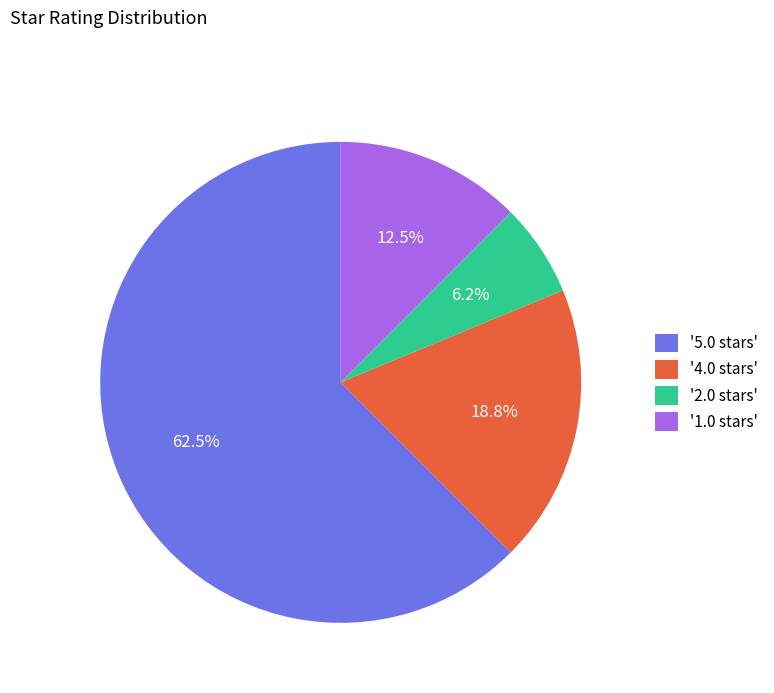

Which category has the biggest portion of the pie?

'5.0 stars'